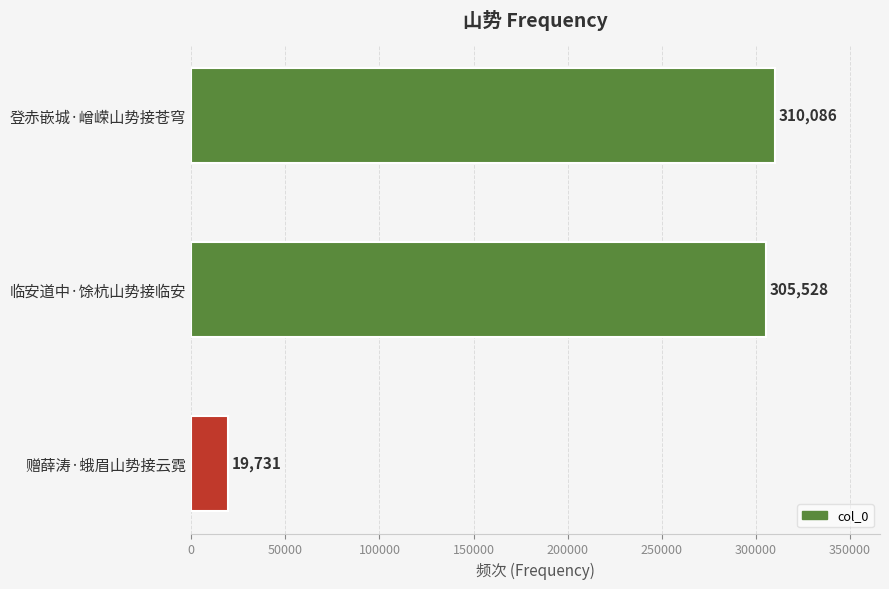

What is the difference between the maximum and minimum values?

290355